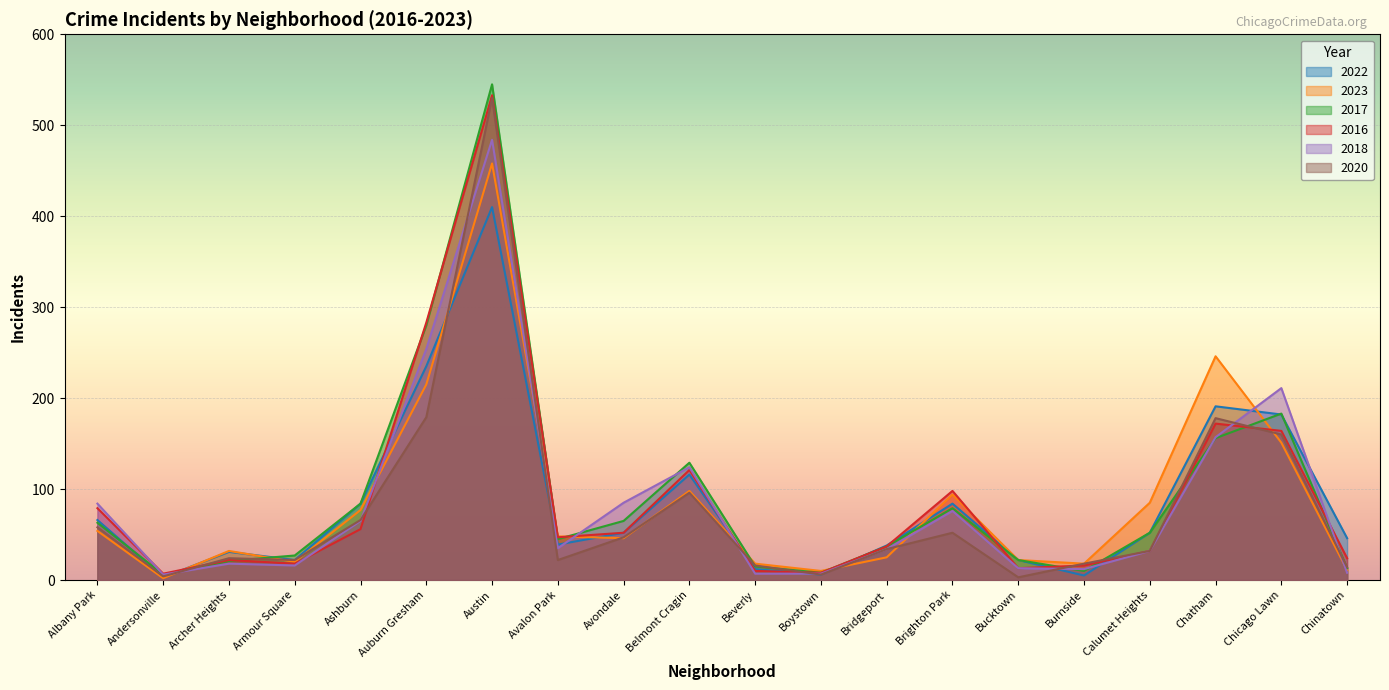

How many intersections are there between 2022 and 2020?

7